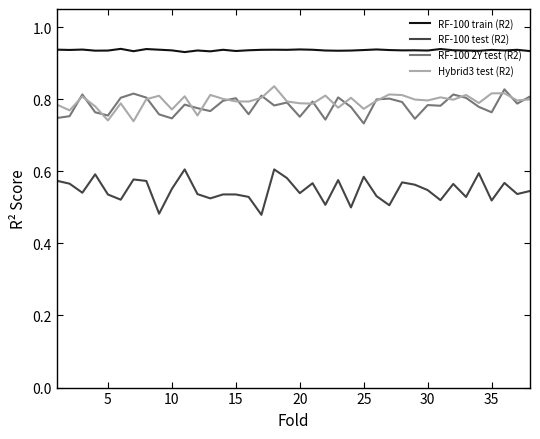

Which series has the largest range (max minus min)?

RF-100 test (R2)